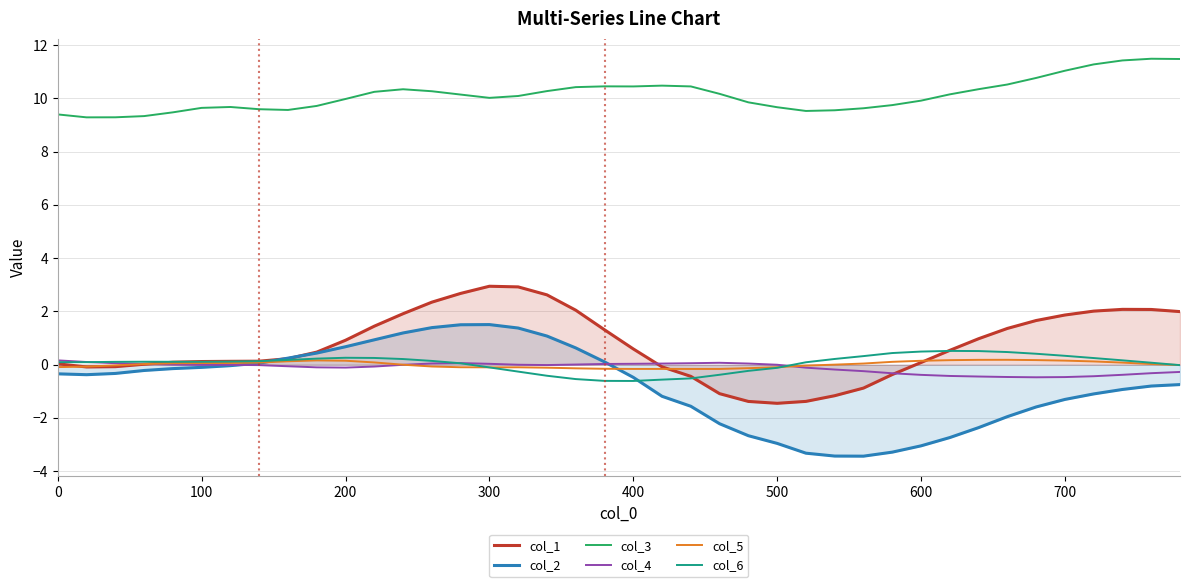

How many times do col_5 and col_1 cross each other?

4